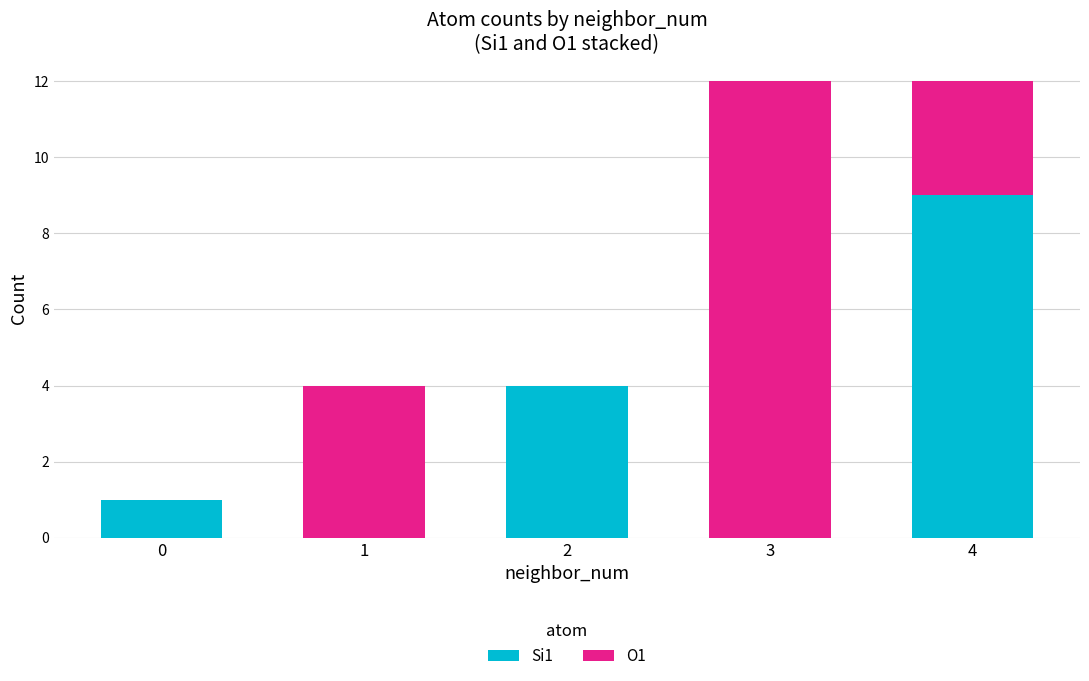

Reading left to right, transcribe the values for Si1.

0=1	1=0	2=4	3=0	4=9